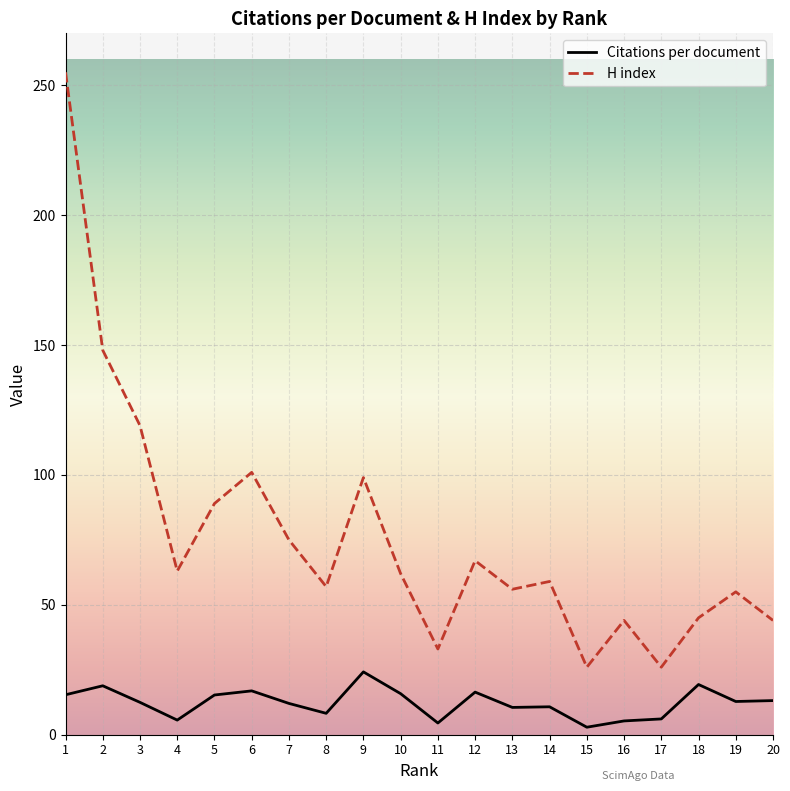

True or false: Citations per document has a value of 12.8 at 19.

True